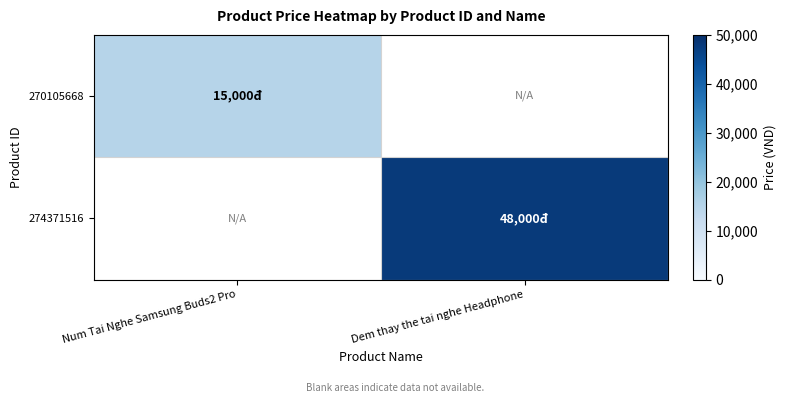

How many series are shown in this chart?

2